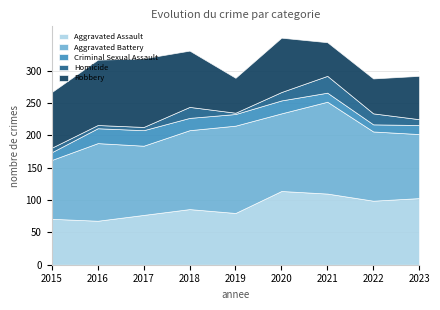

Between which two adjacent categories do Aggravated Assault and Robbery first intersect?

2018 and 2019